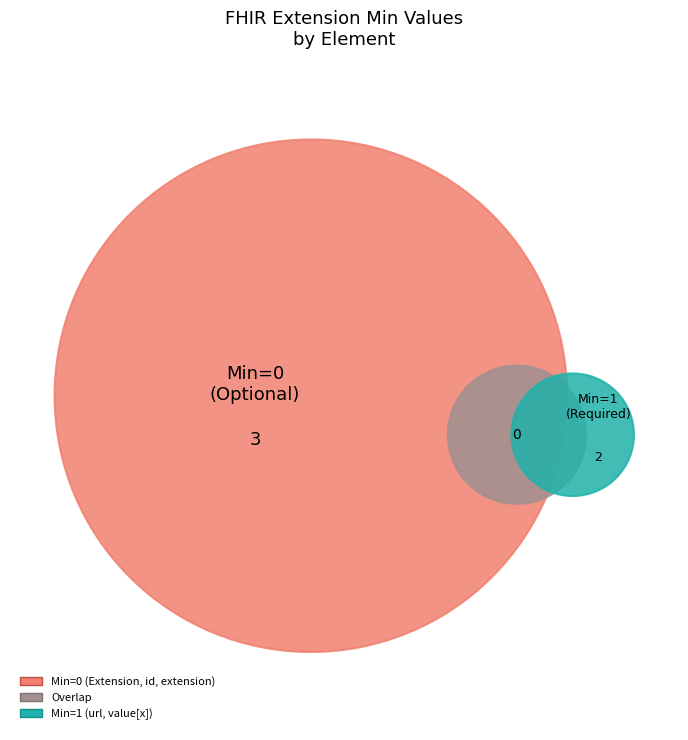

What is the change in value from Extension.id to Extension.url?

+1